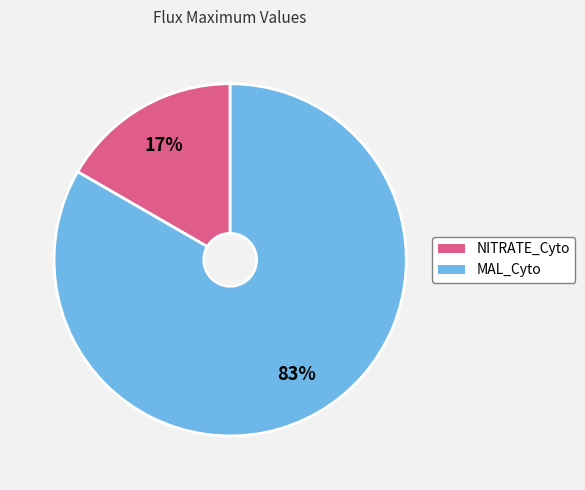

To the nearest percent, what is the average slice percentage?

50%